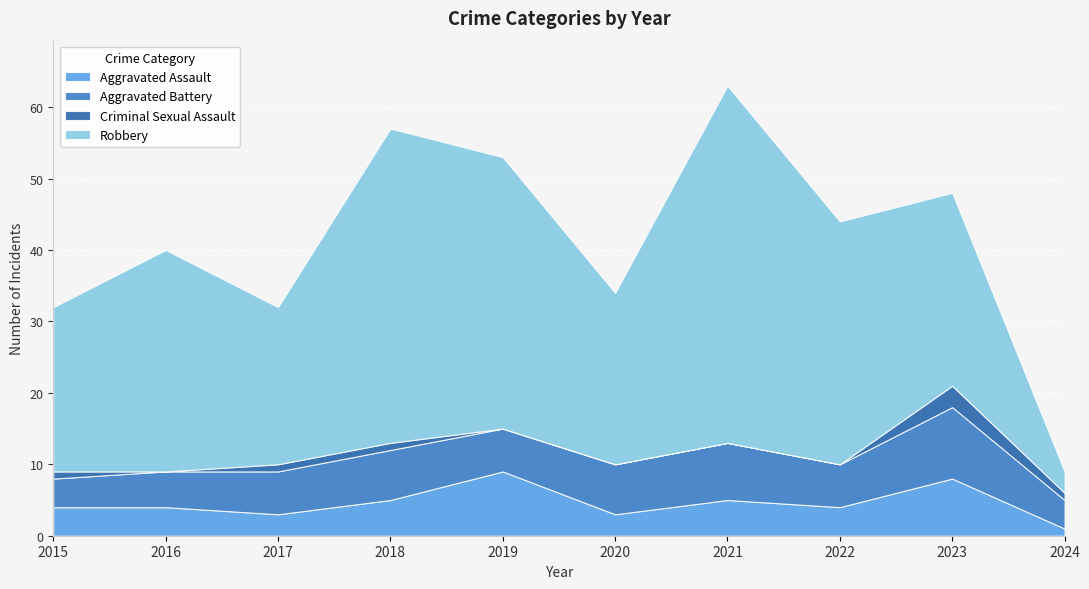

What is the difference between the highest and lowest values at 2018?

43